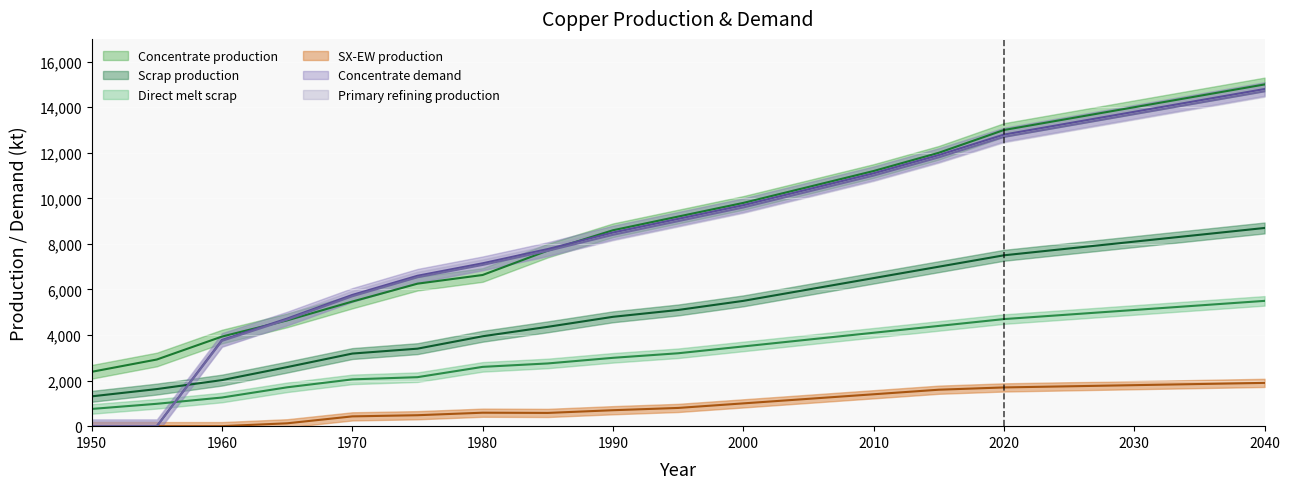

What is the difference between the second highest and second lowest values in the Concentrate production series?

11573.8